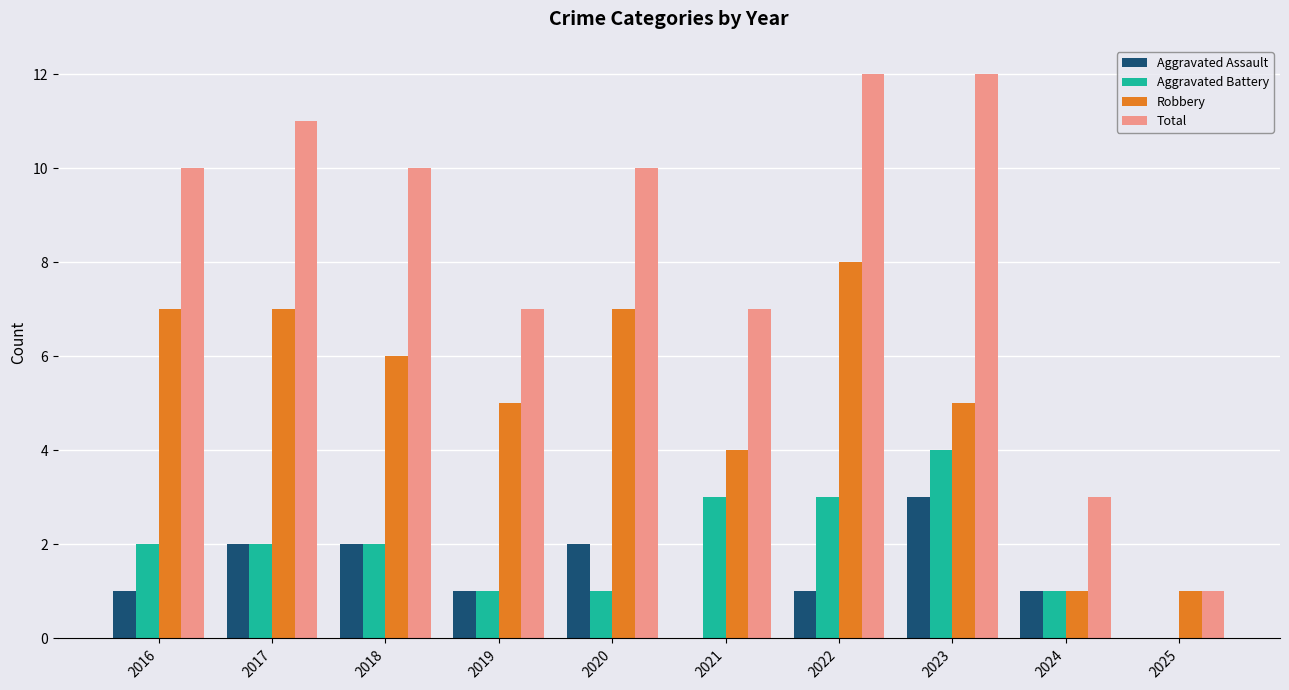

What is the total value across all series at 2020?

20